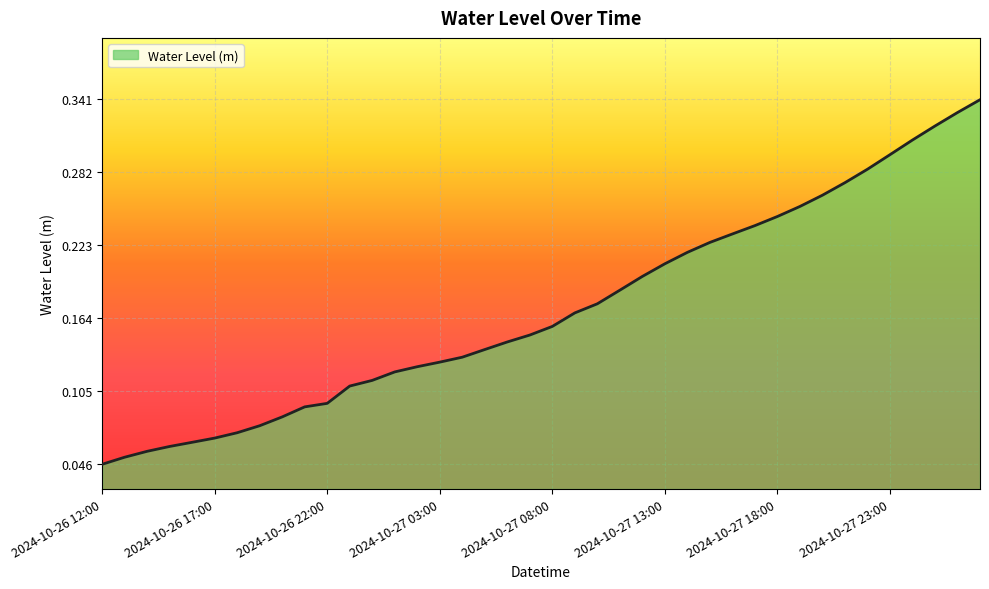

Which label corresponds to the largest value in the chart?

2024-10-28 03:00